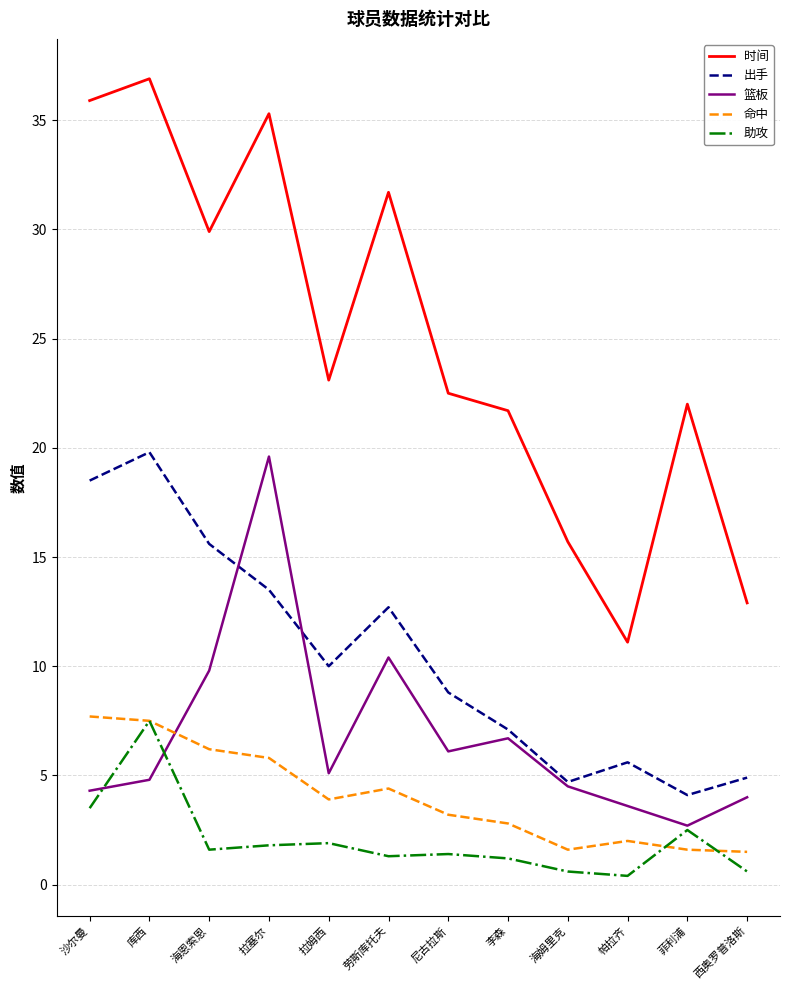

The 命中 series shows 2.1 at 拉塞尔. True or false?

False